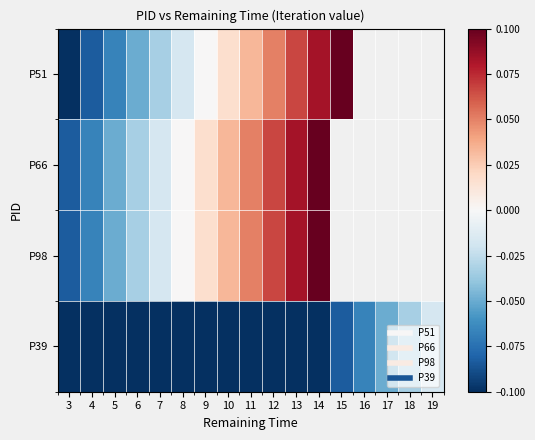

Which has a higher value, 9 or 6?

9